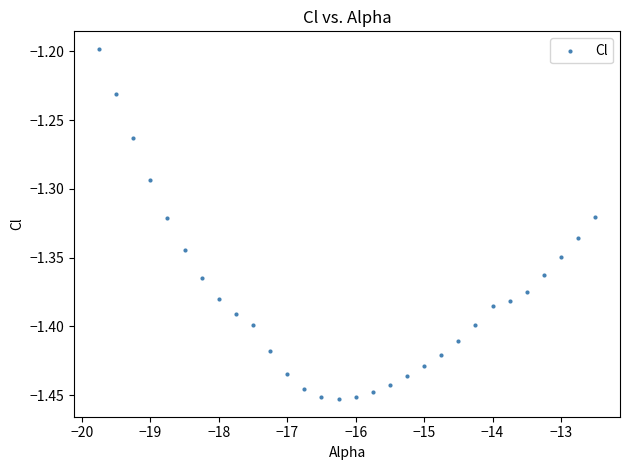

What is the range of X values (max minus min)?

7.2